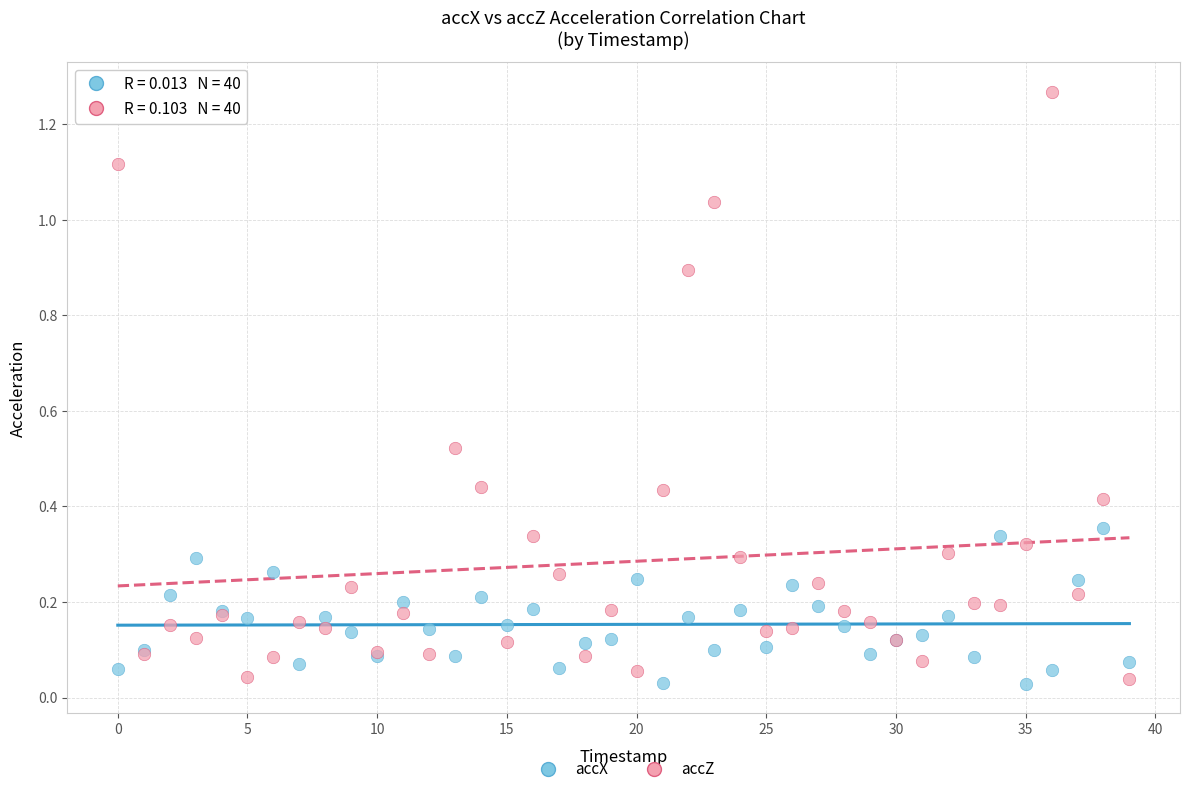

Which series has the widest spread of Y values?

accZ